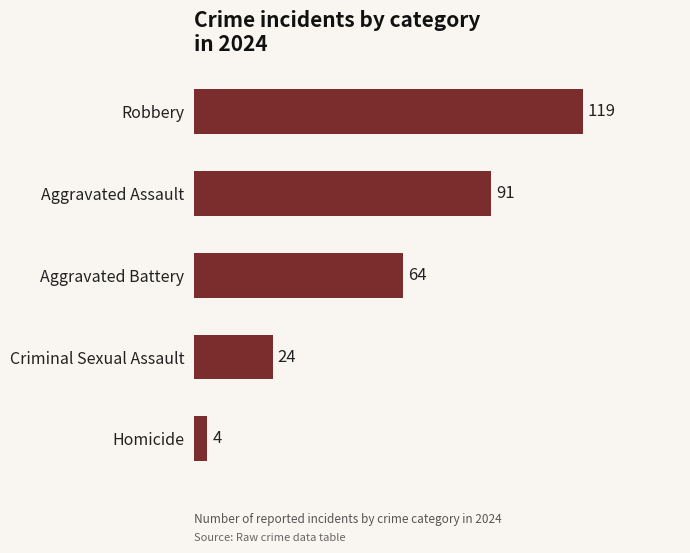

How many bars are there in total?

5